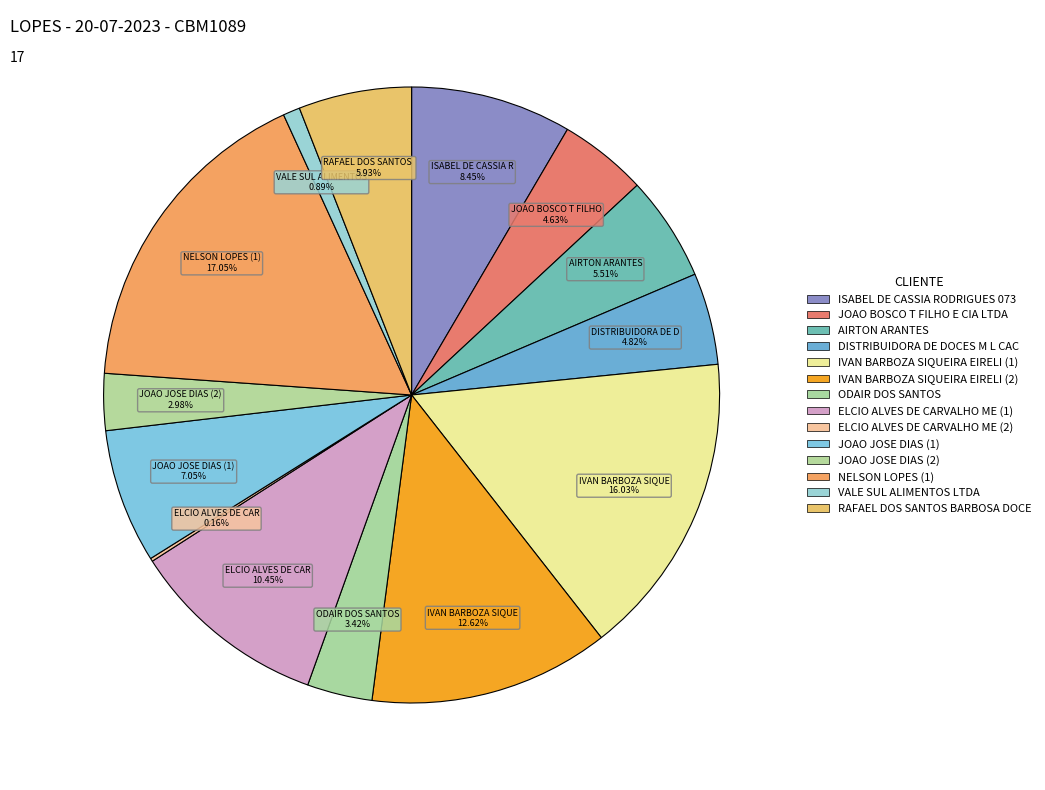

Which slice is the smallest?

ELCIO ALVES DE CARVALHO ME (2)